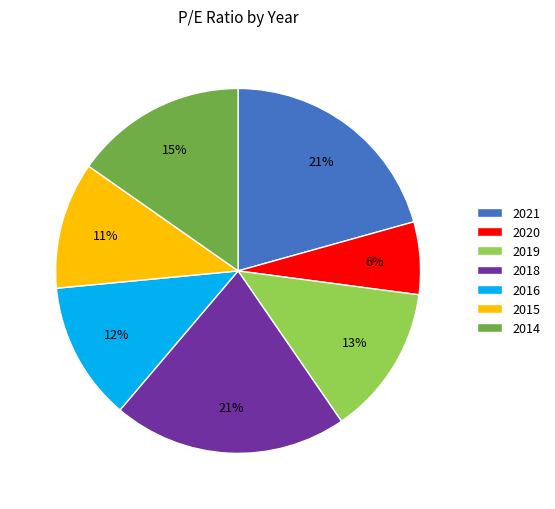

Combined, do 2021 and 2015 account for over 50%?

No